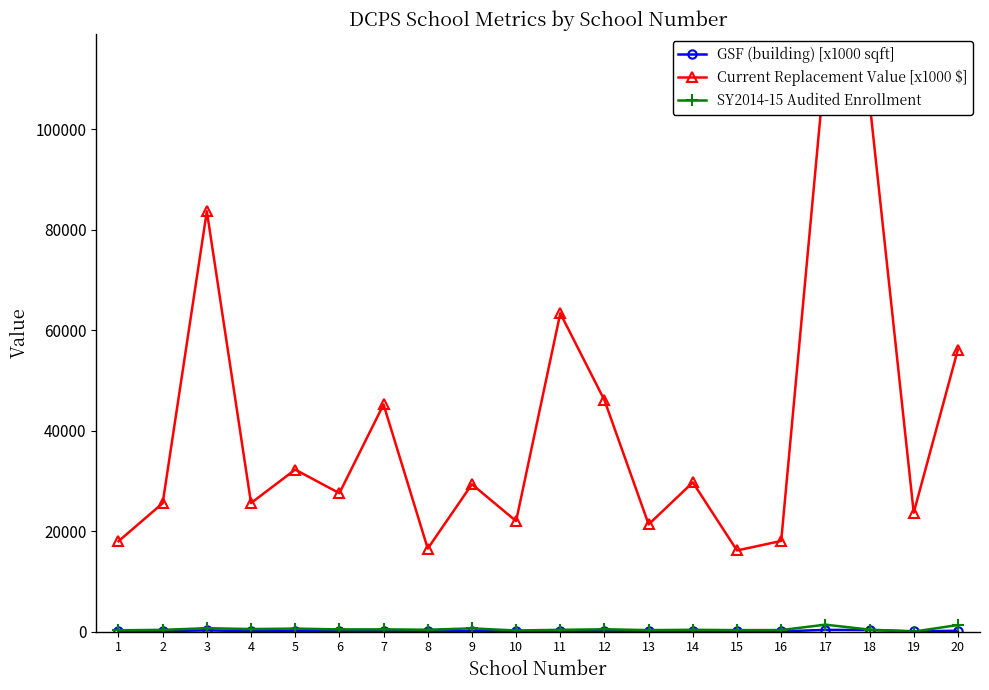

Where do GSF (building) [x1000 sqft] and SY2014-15 Audited Enrollment first cross each other?

18 and 19